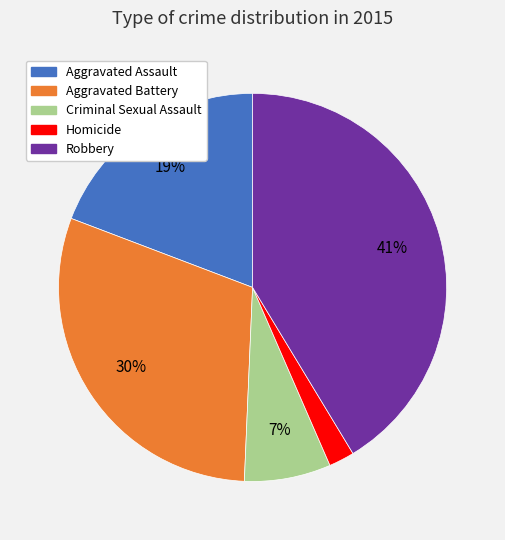

True or false: Aggravated Battery accounts for 30% of the total.

True